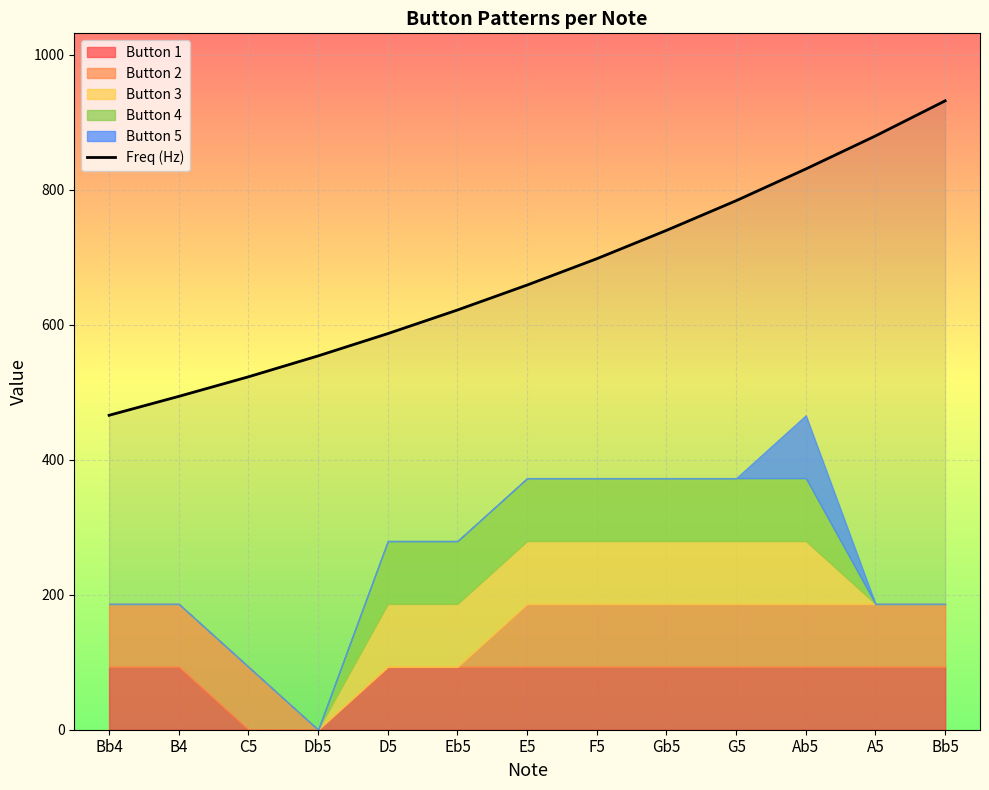

At which category does the chart reach its peak across all series?

Bb5